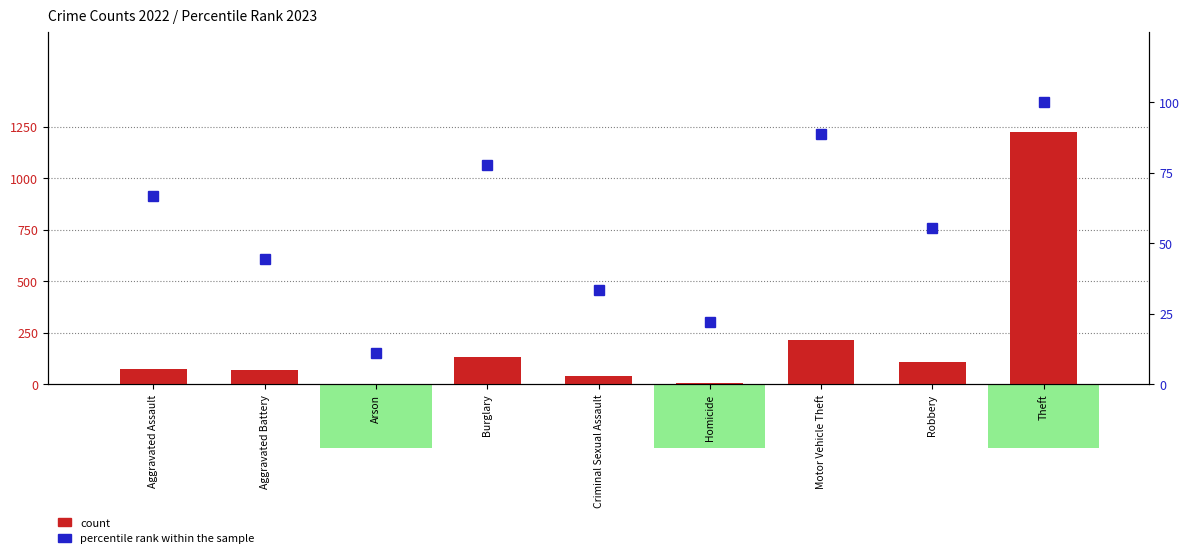

Which has a higher value, Aggravated Assault or Homicide?

Aggravated Assault